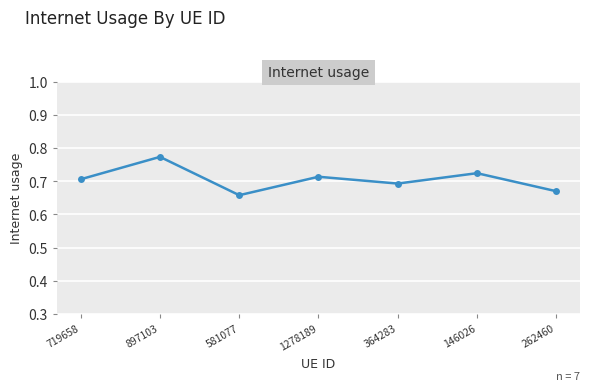

What is the label of the 6th point from the right?

897103